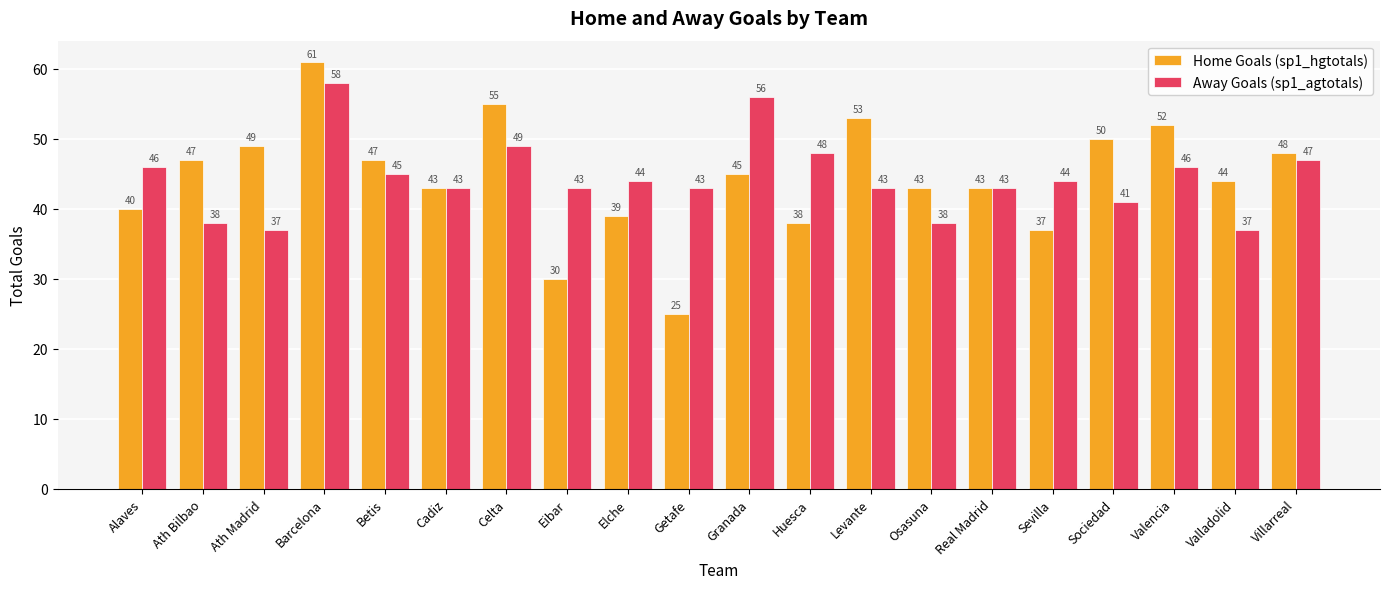

At which label does Home Goals (sp1_hgtotals) reach its minimum?

Getafe